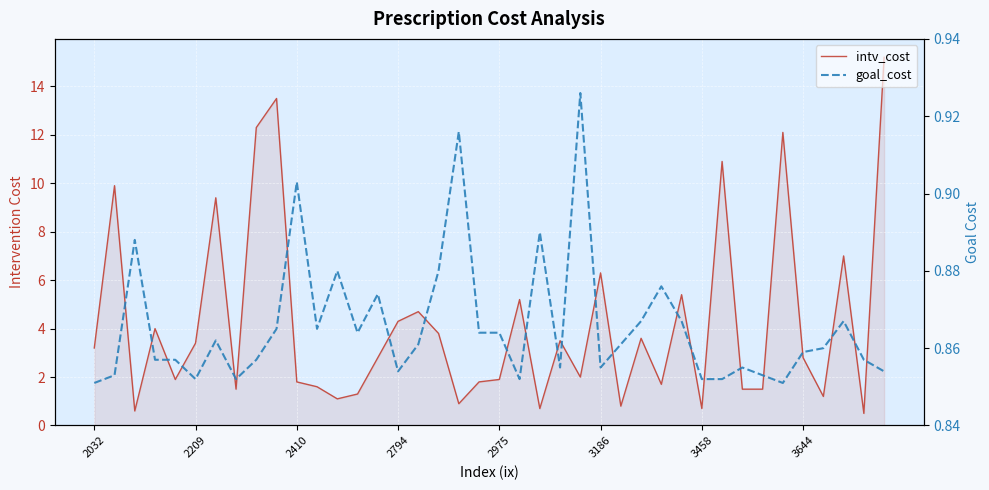

Count the goal_cost values in the range 0 to 1.

40